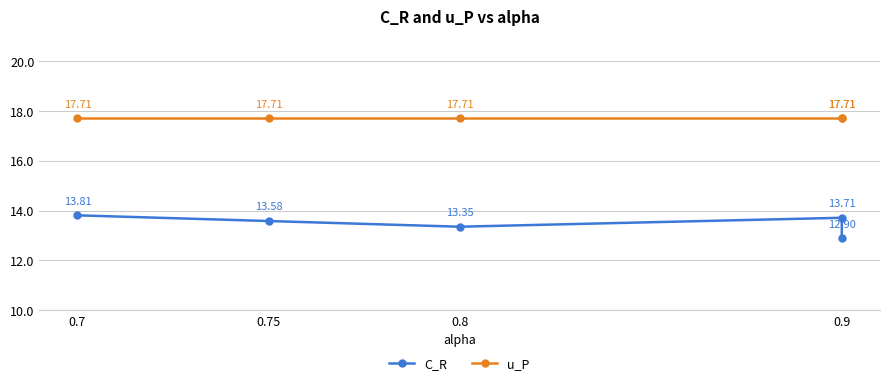

True or false: C_R and u_P cross at least once.

False